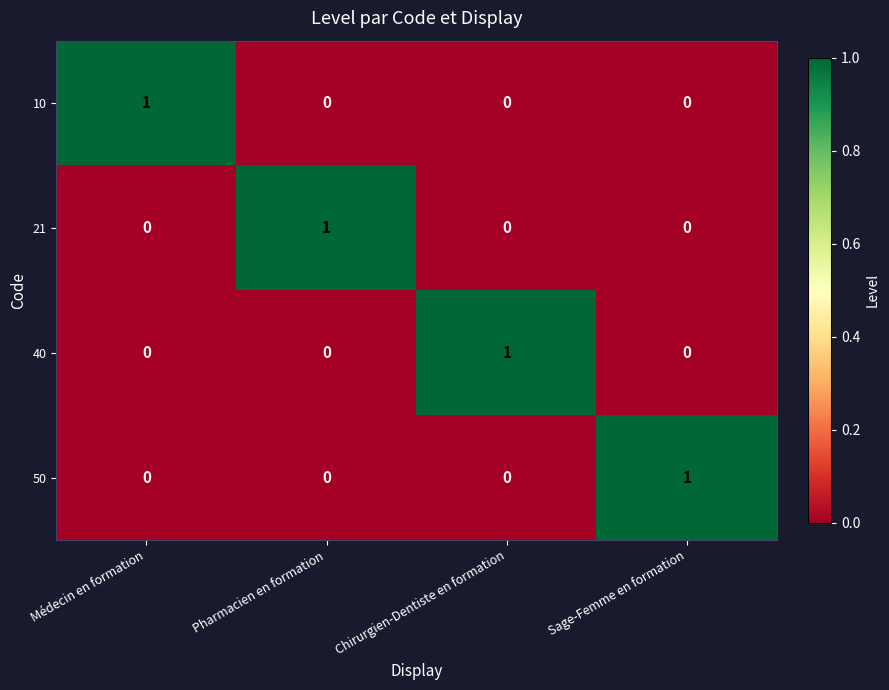

How many 21 values are between 0 and 1?

4